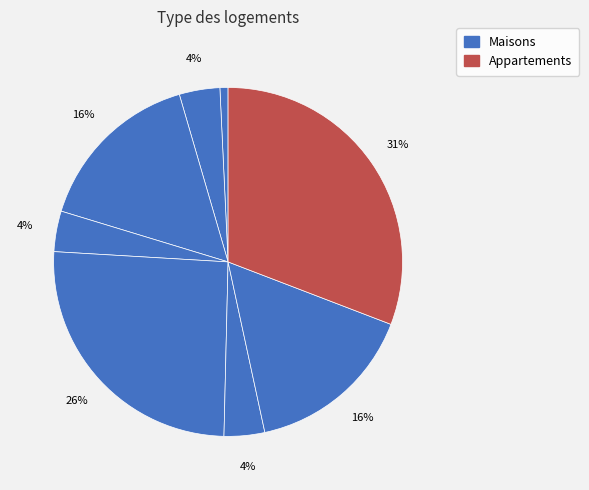

How many segments does this pie chart have?

8